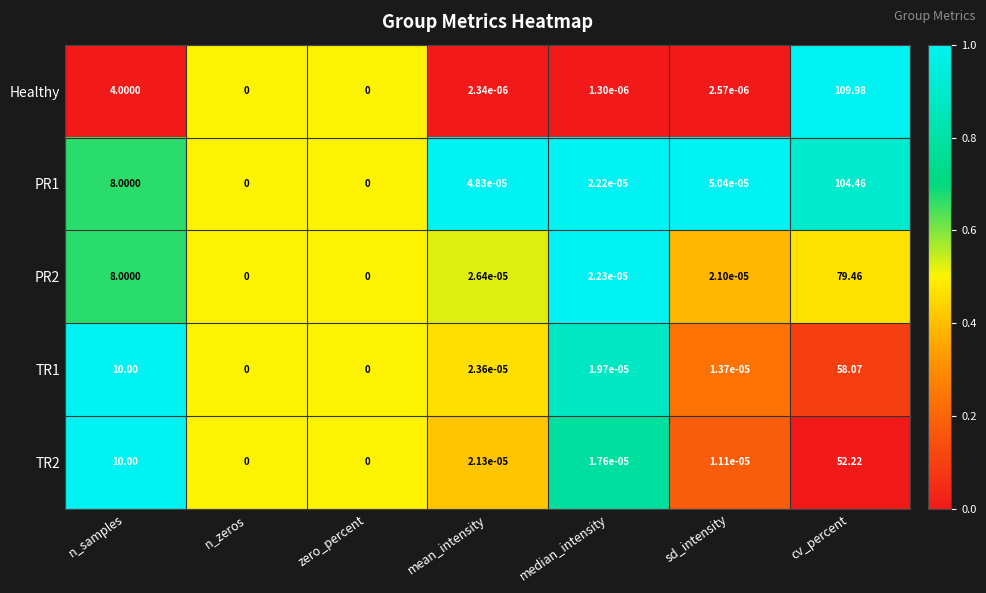

Is the value of Healthy at n_samples greater than the value of PR1 at zero_percent?

Yes